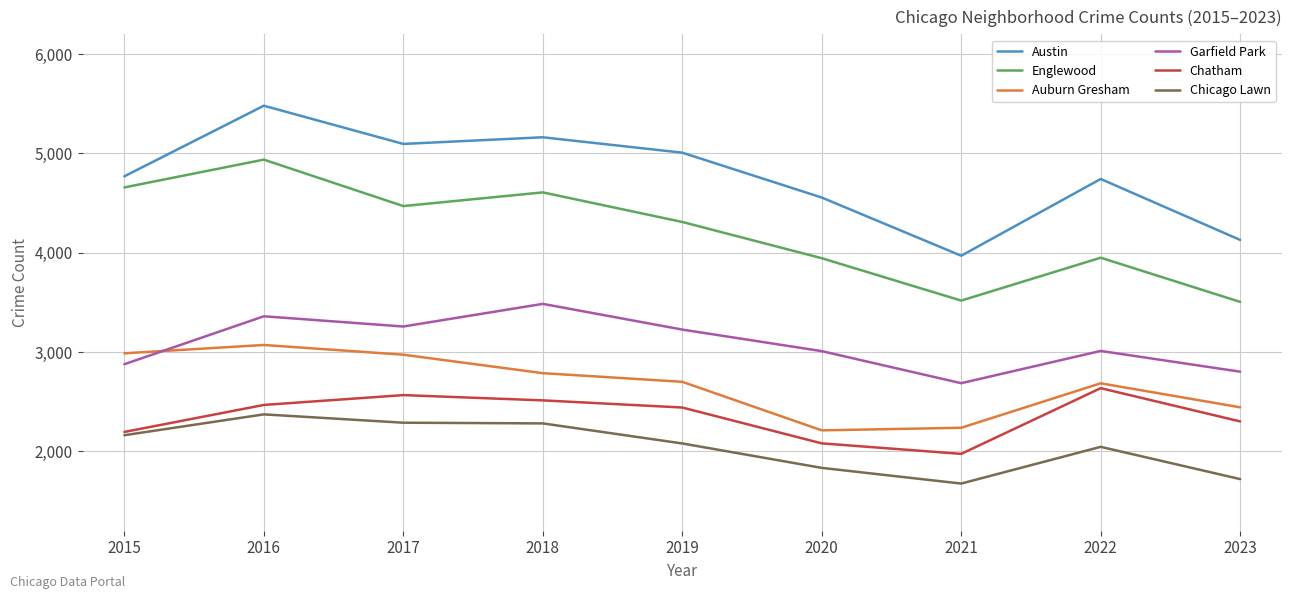

True or false: Austin and Chicago Lawn intersect in this chart.

False